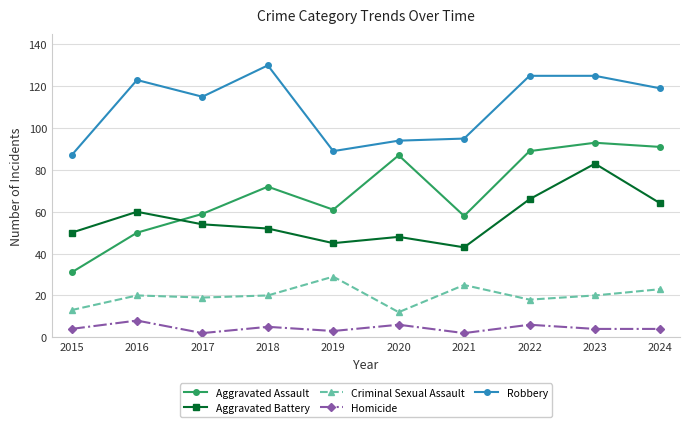

What is the value of the Aggravated Assault point at the 6th from the left?

87